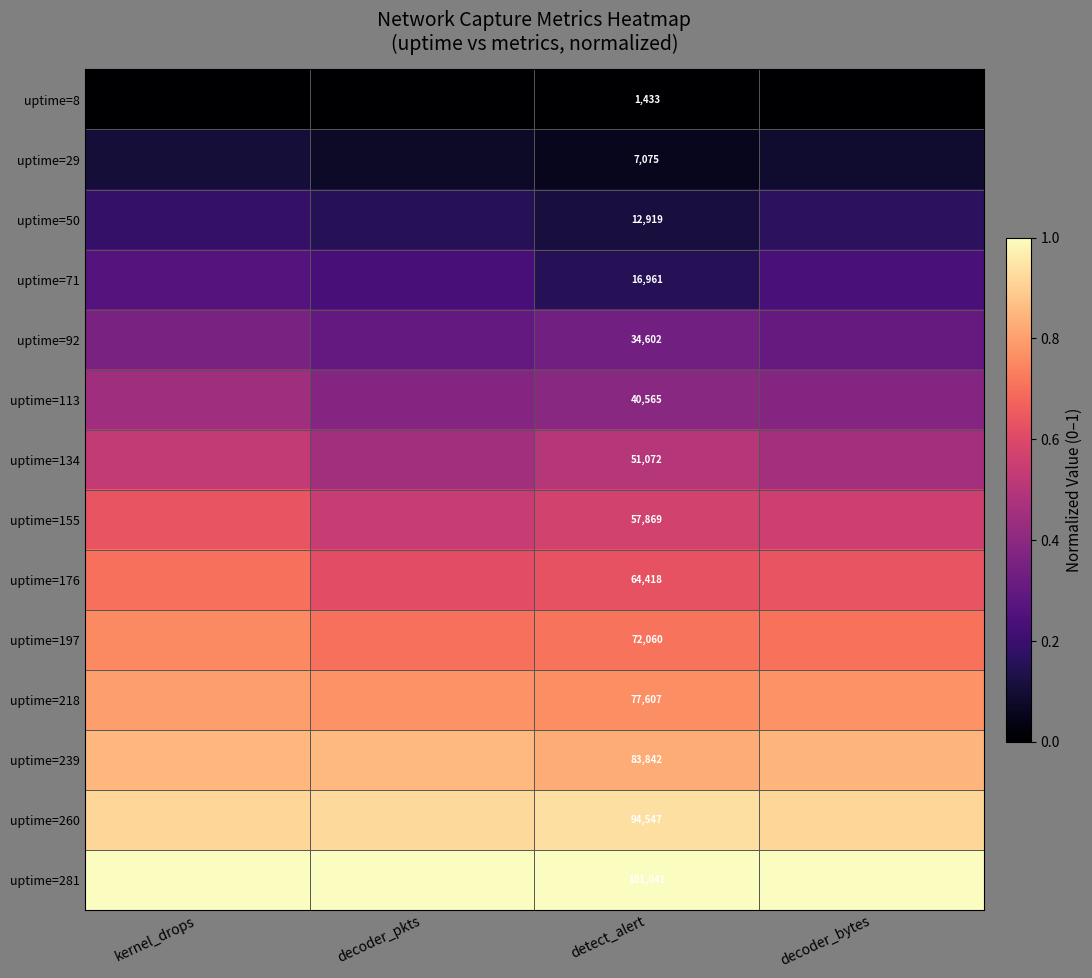

Where is uptime=197 nearest to the value 0?

decoder_pkts